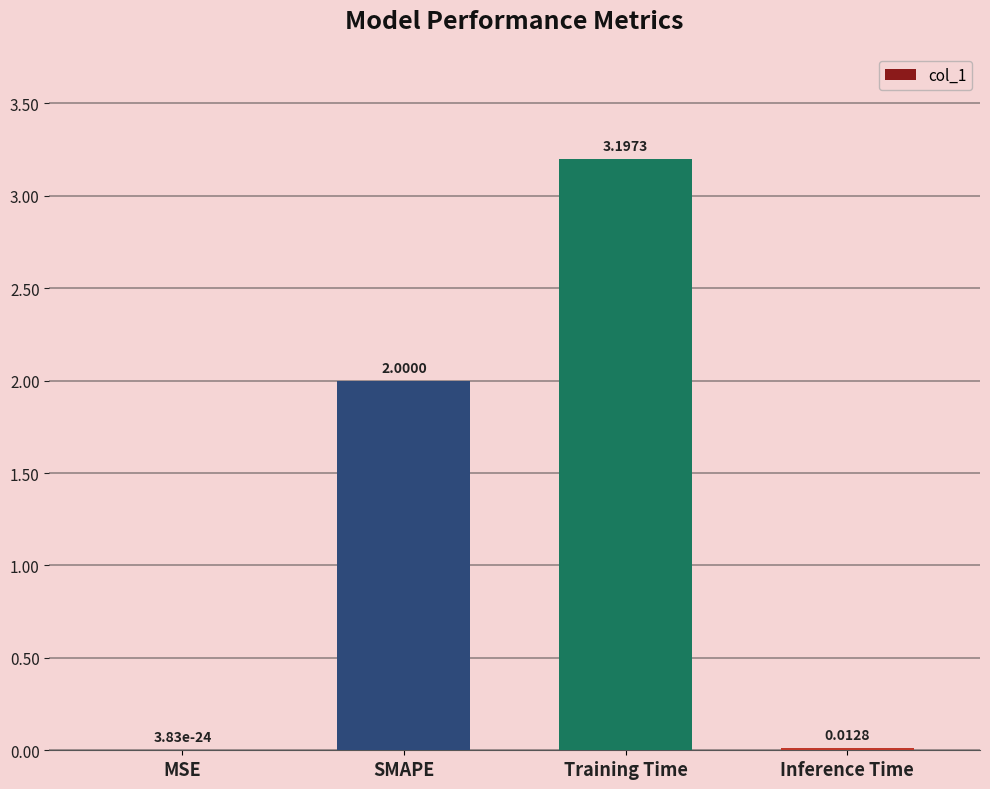

What is the maximum value shown in the chart?

3.2